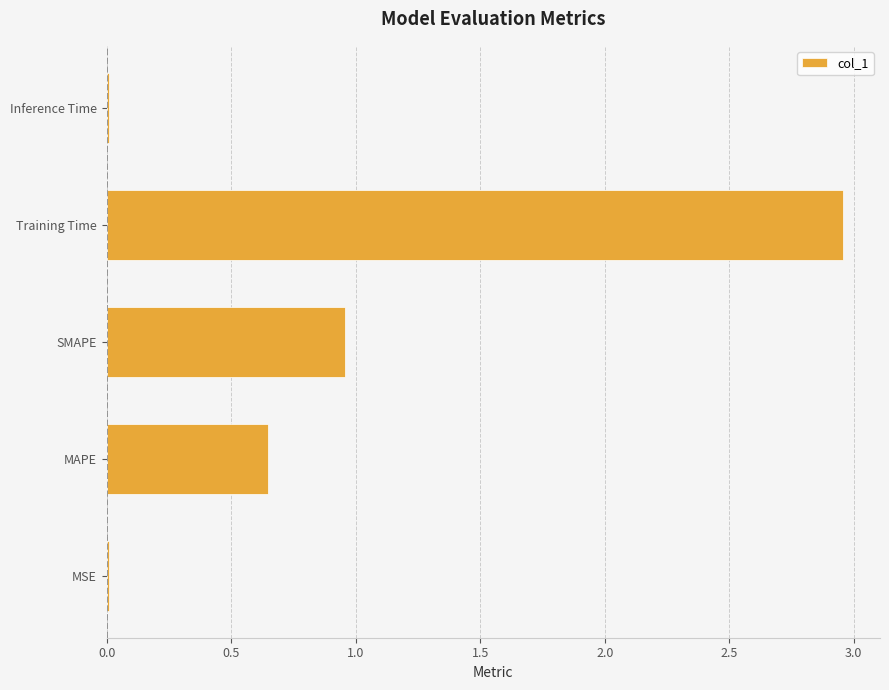

True or false: the data shows 5.2 at Training Time.

False